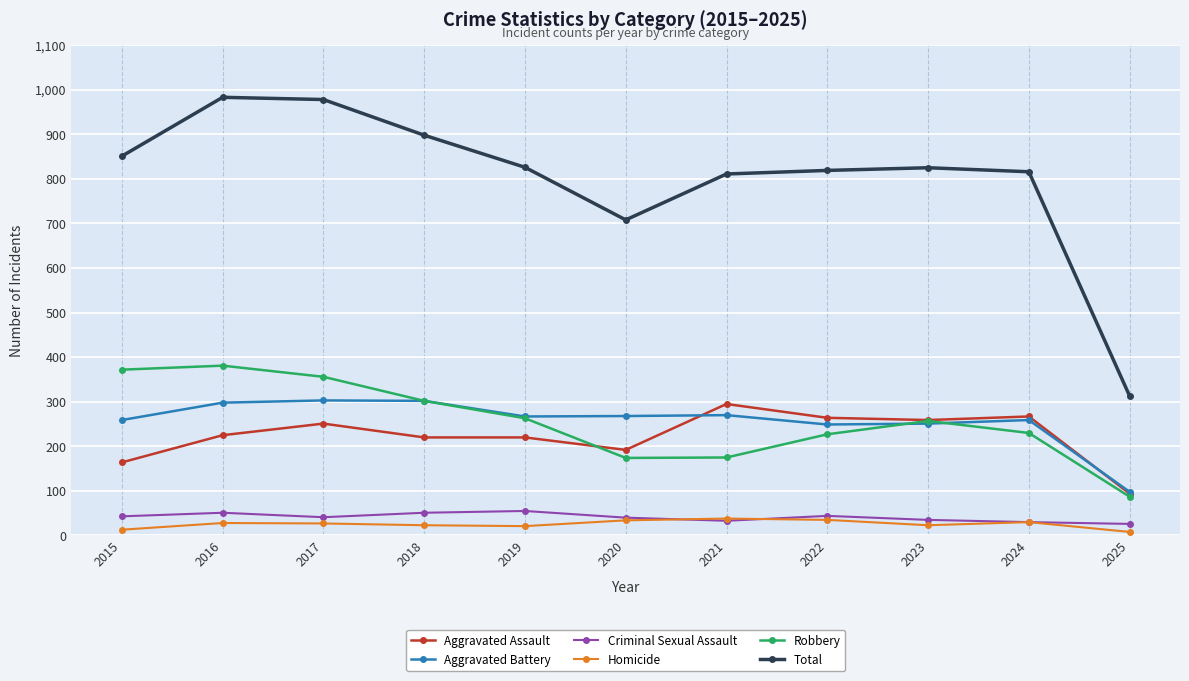

What is the spread (max minus min) of values at 2017?

951